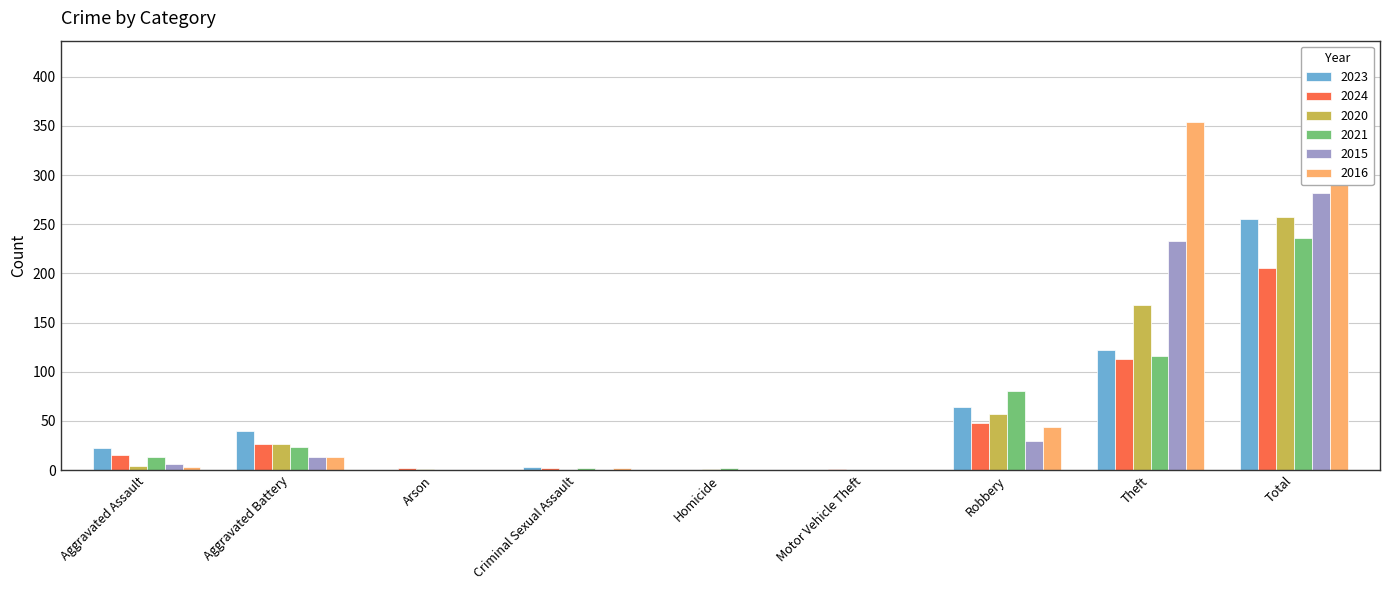

Where is 2024 nearest to the value 103?

Theft